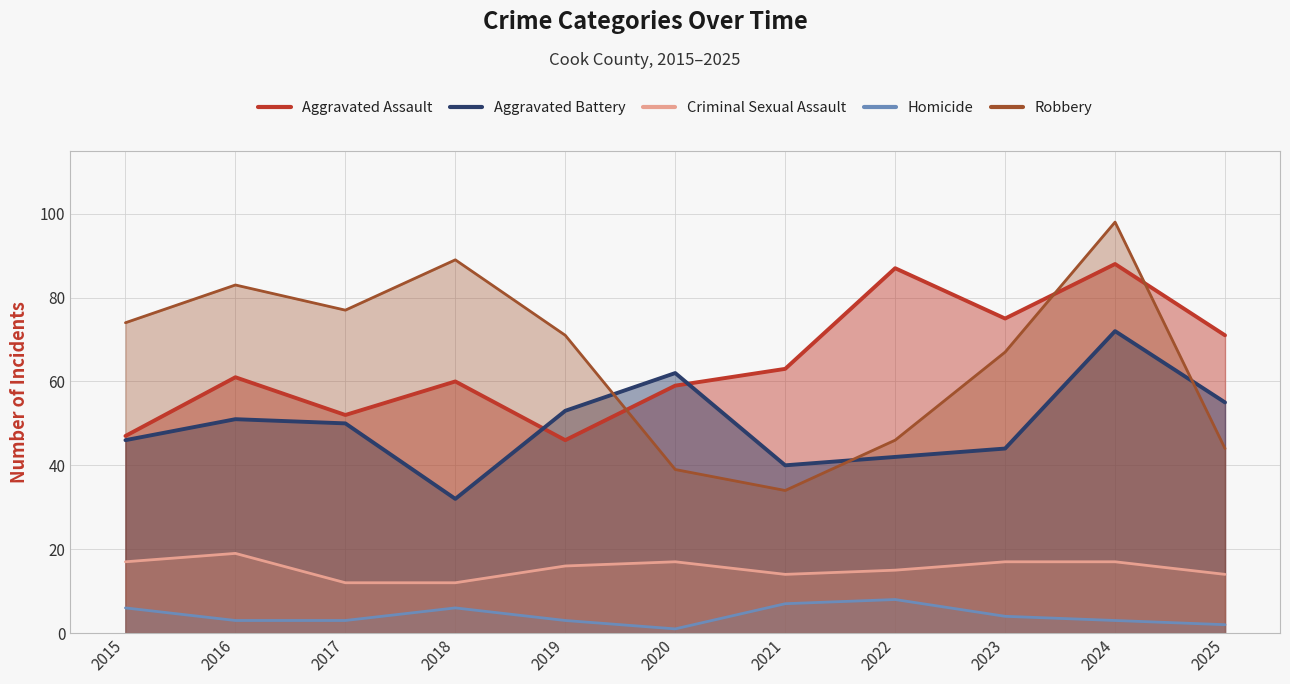

Which series has the widest spread of values?

Robbery